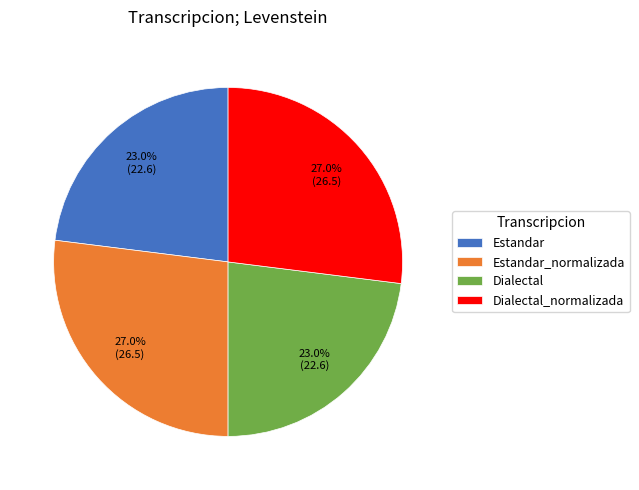

To the nearest percent, what is the difference between the Dialectal and Dialectal_normalizada slice percentages?

4%